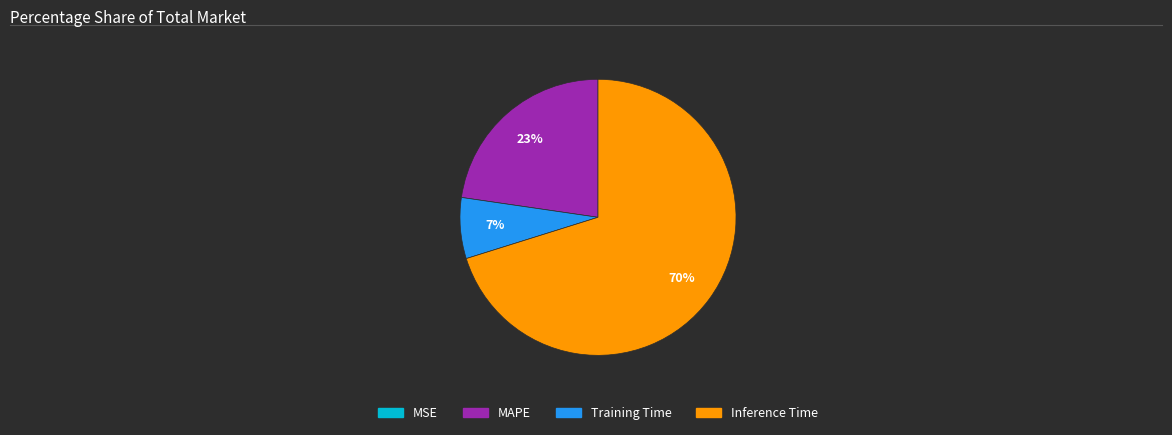

Is there any slice that represents more than half of the pie?

Yes